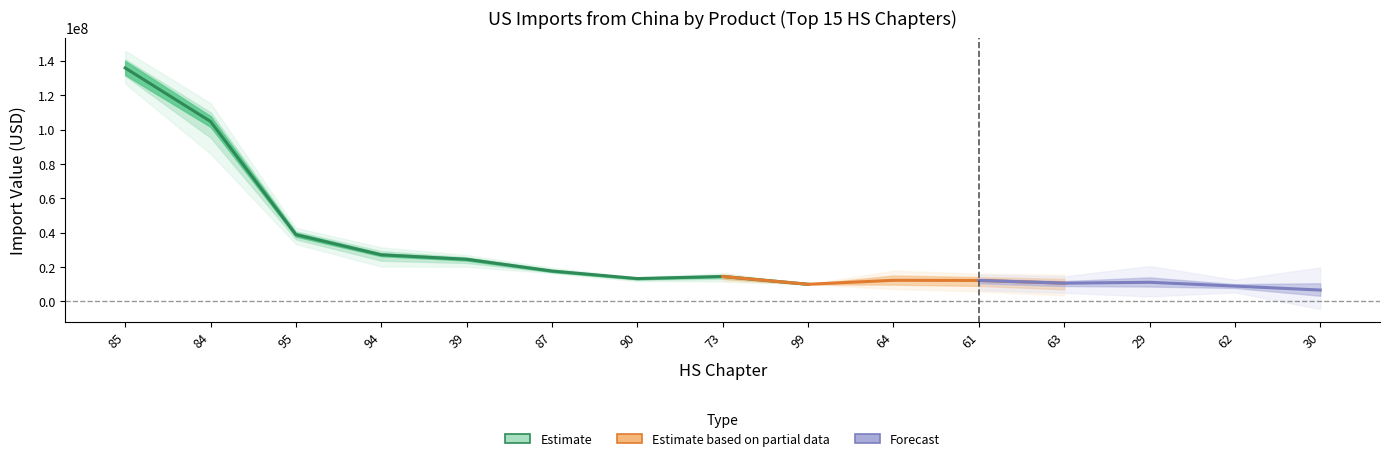

Is this an area chart (filled region under the line)?

No